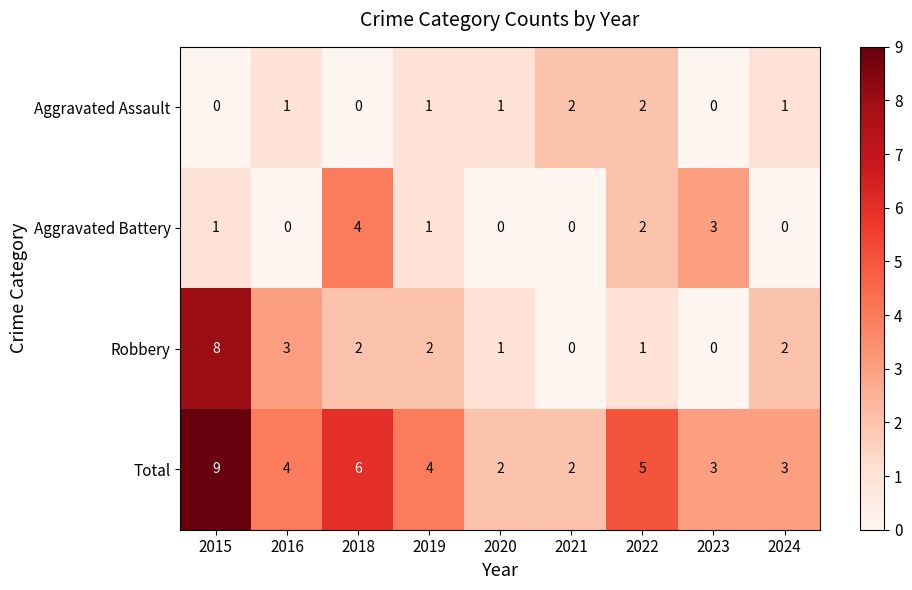

Rank the series at 2024 from lowest to highest value.

Aggravated Battery, Aggravated Assault, Robbery, Total